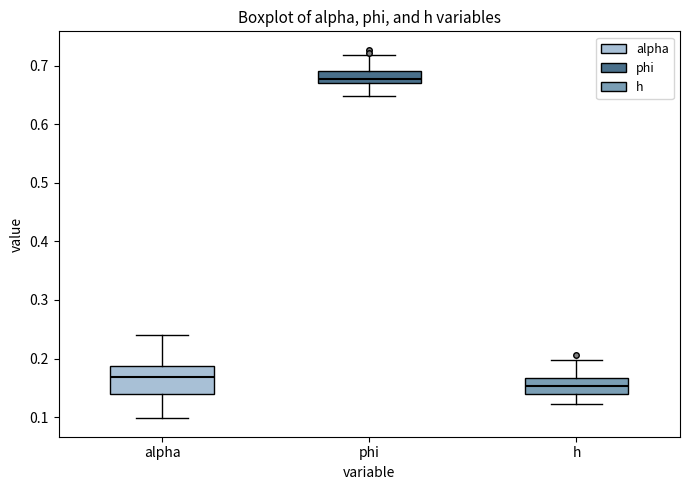

Which box has the lowest median line?

h